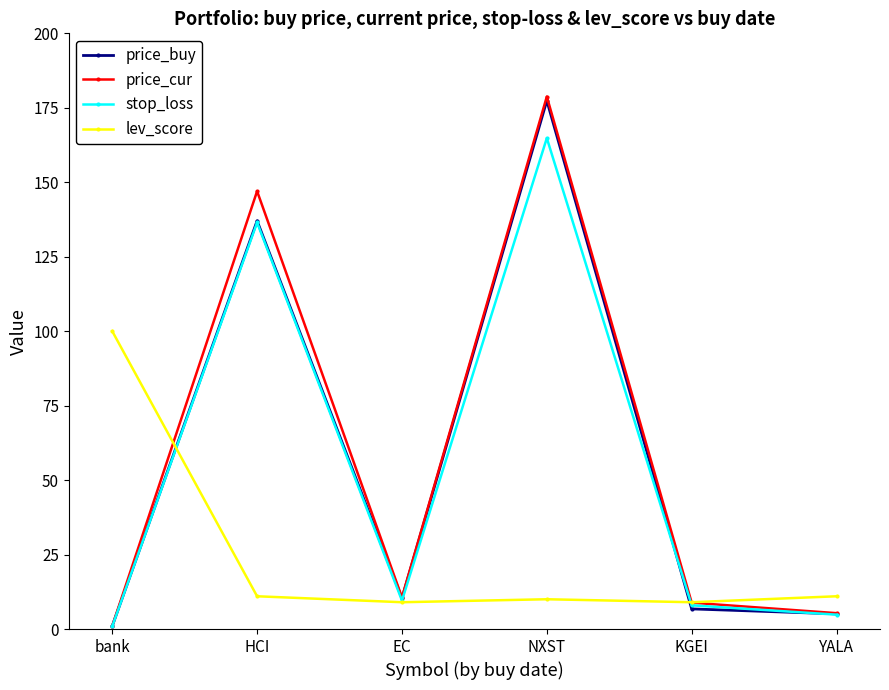

What is the sum of all price_cur values?

351.6